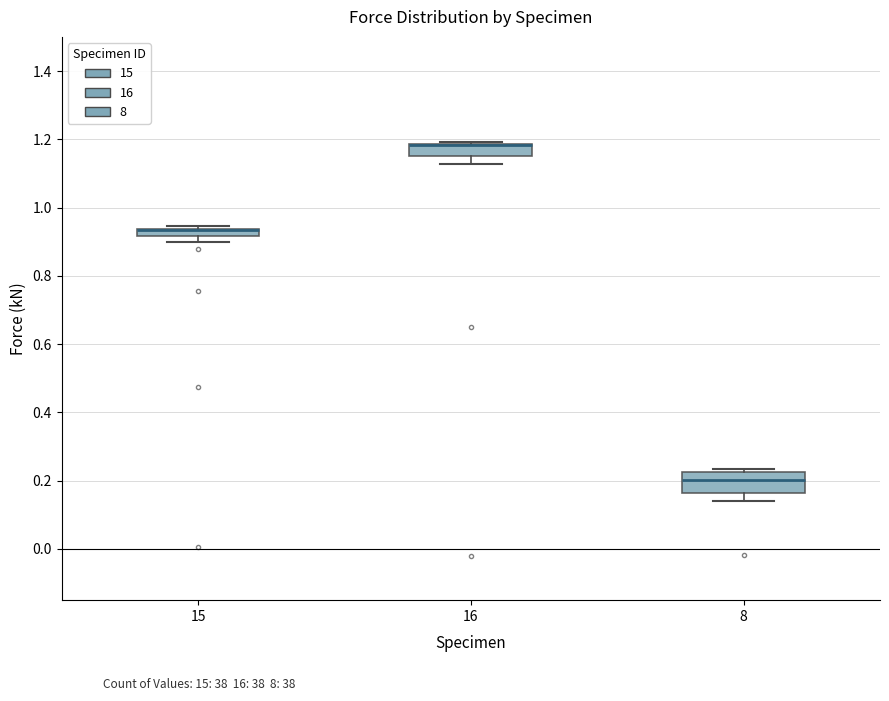

Where does the median line of the box at x = 8 sit on the y-axis? The values are not printed on the chart, so give them approximately, as read against the axis.

0.20